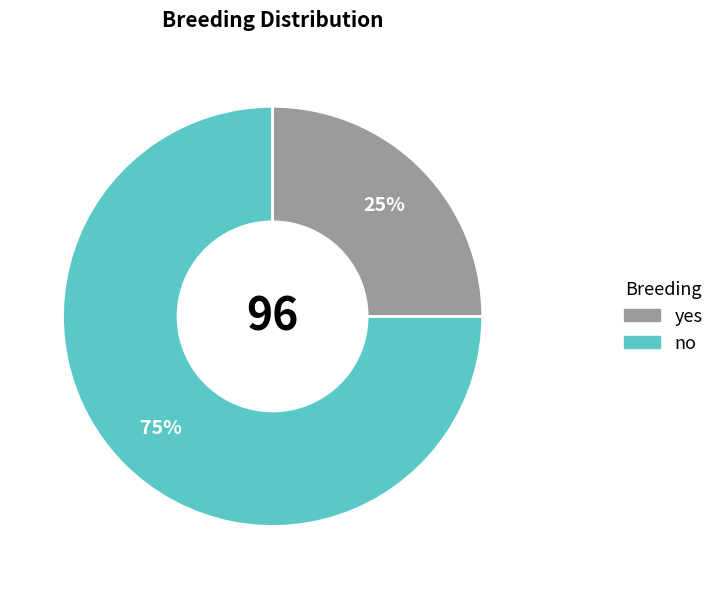

Is there any slice that represents more than half of the pie?

Yes